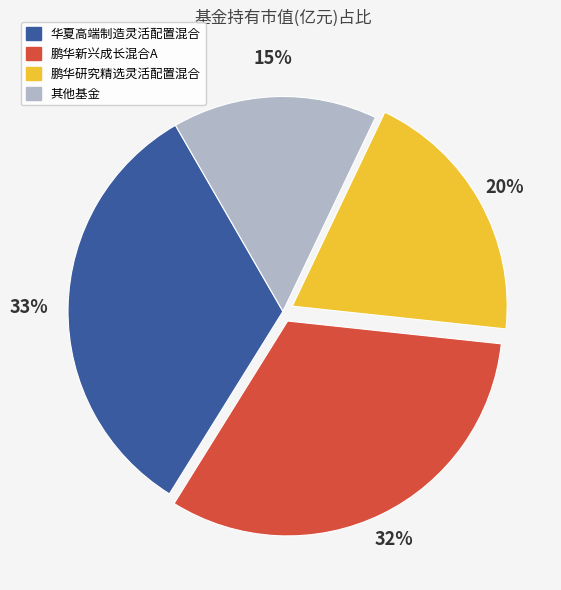

Is there a majority slice in this chart?

No